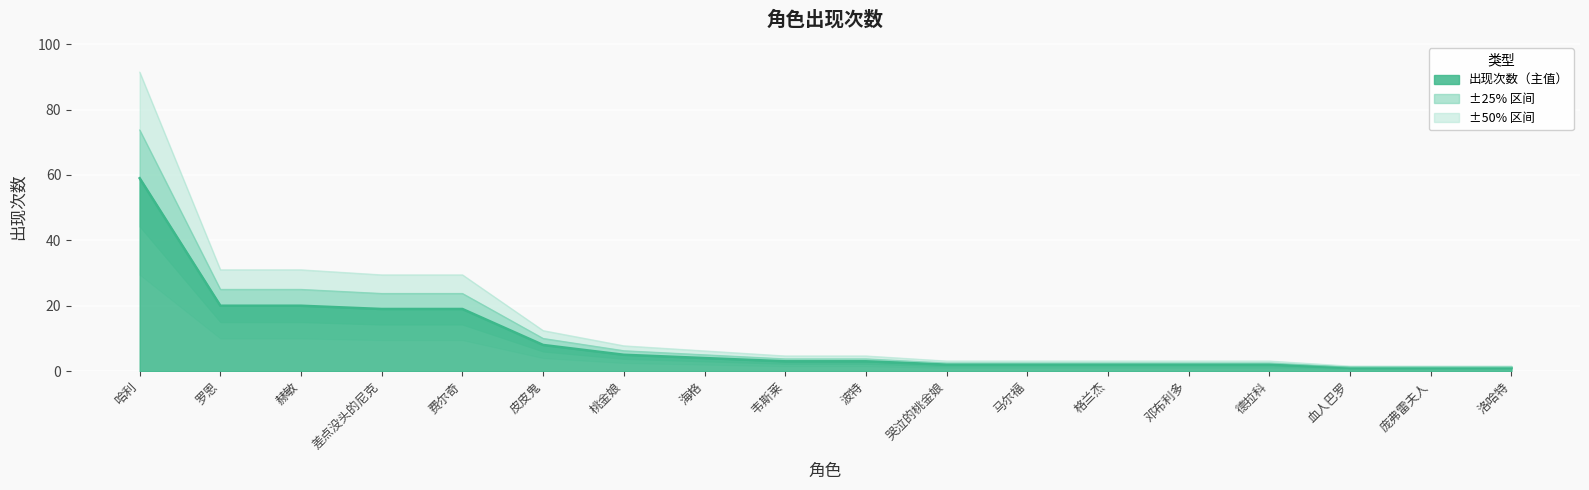

What is the label of the 14th point from the right?

费尔奇